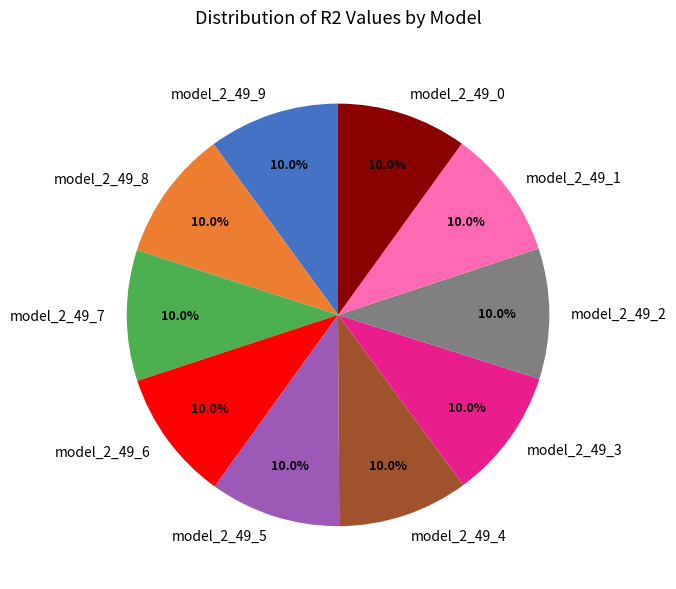

Does any single category account for the majority?

No